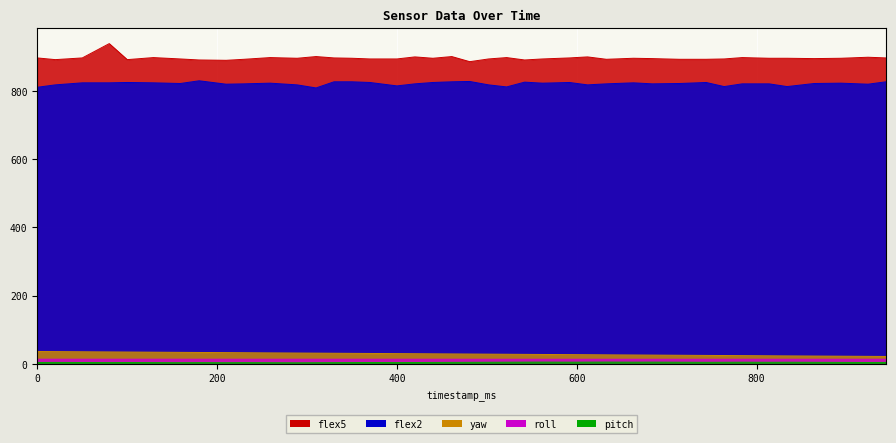

What is the average value of the yaw series?

29.0